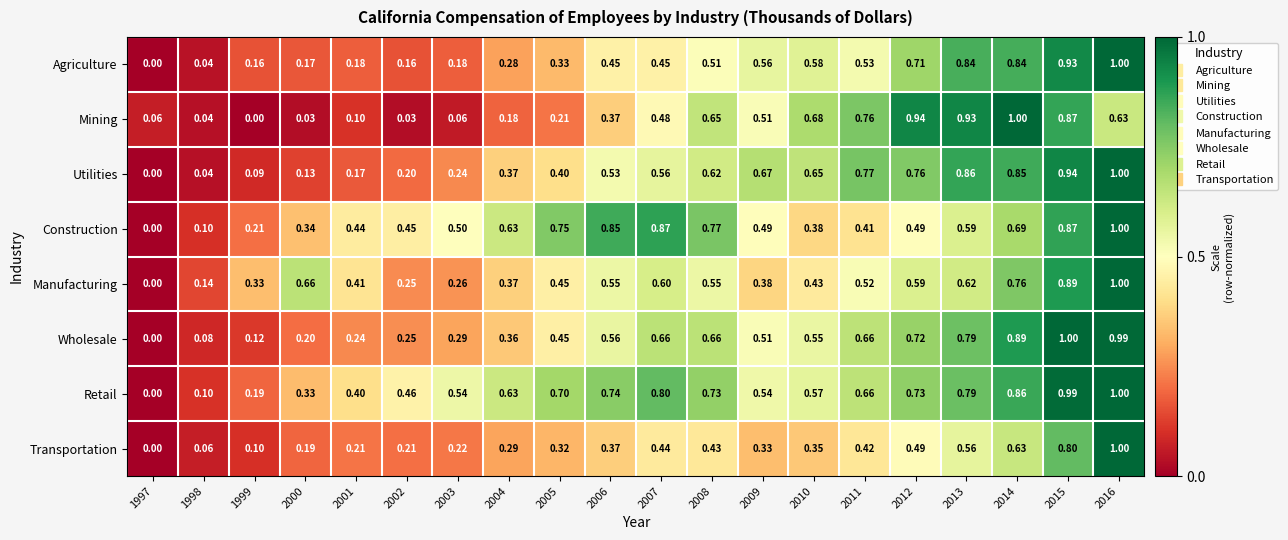

At 2001, list the series in order from largest to smallest.

Construction, Manufacturing, Retail, Wholesale, Transportation, Agriculture, Utilities, Mining